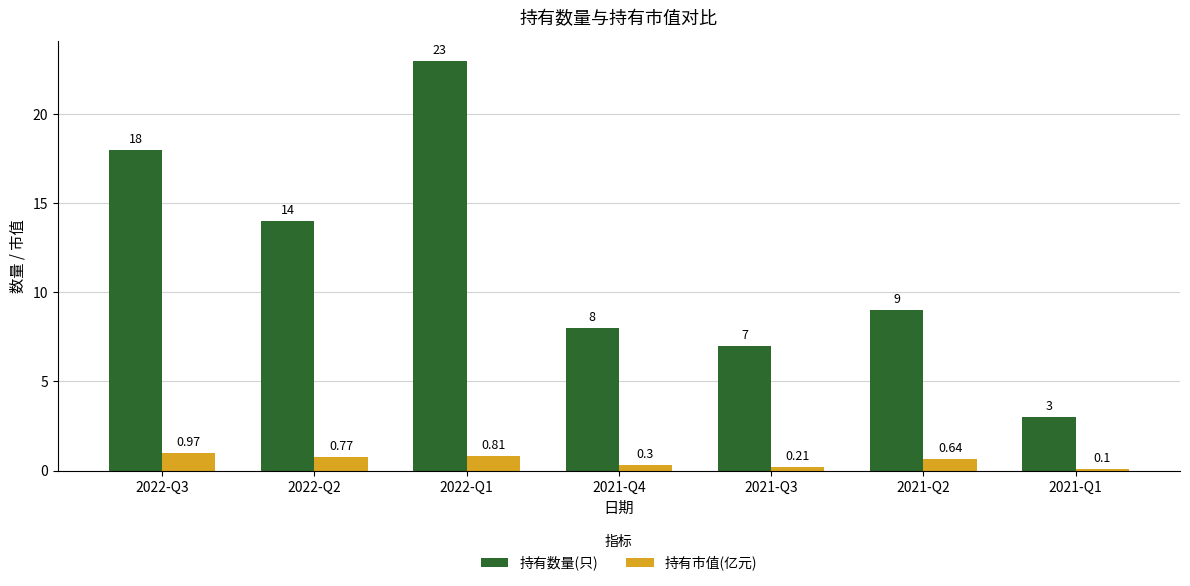

Rank the series by their maximum value, from highest to lowest.

持有数量(只), 持有市值(亿元)